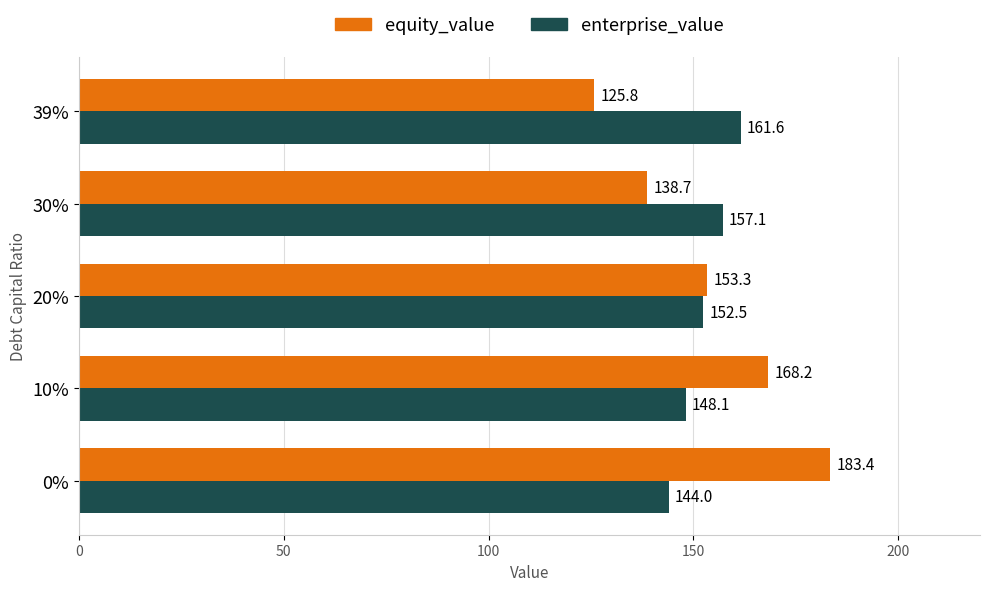

At 10%, list the series in order from smallest to largest.

enterprise_value, equity_value